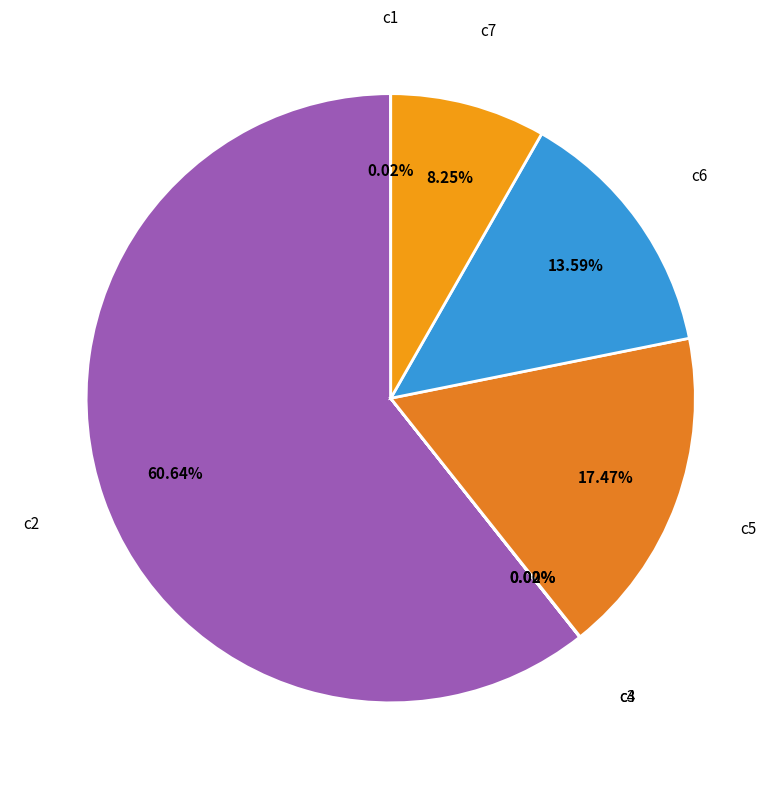

To the nearest percent, what percentage of the pie is c5?

17%